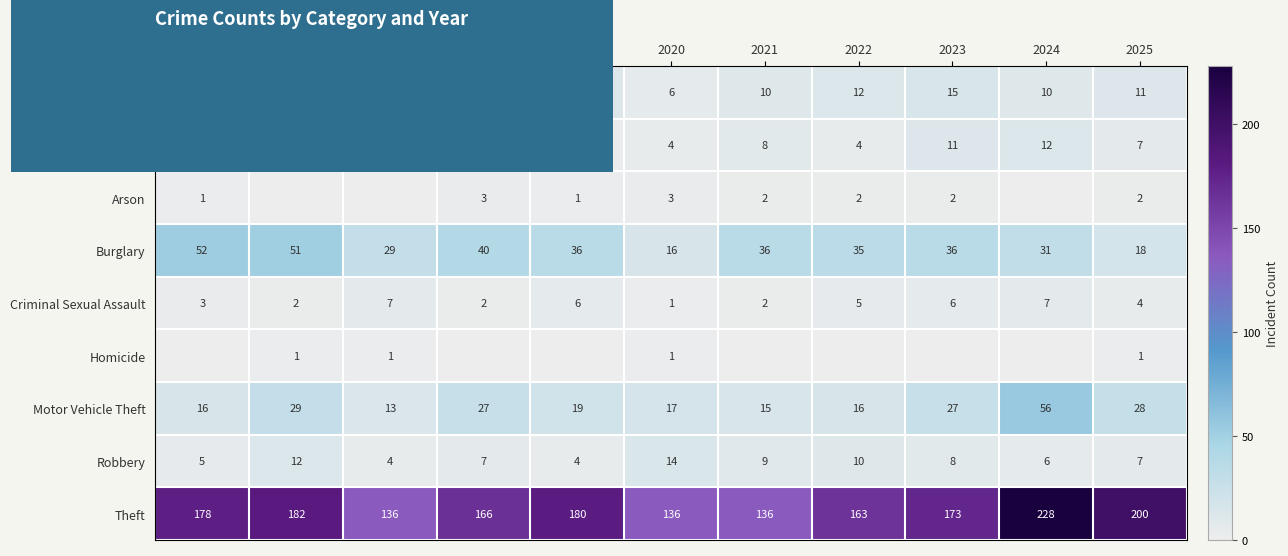

How many data points in Aggravated Battery are less than 7?

5